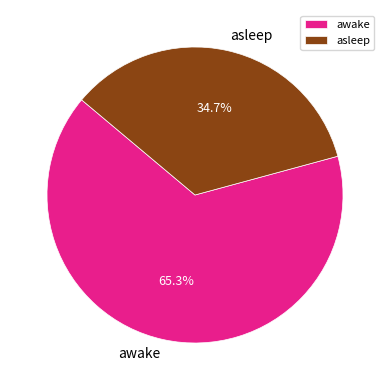

To the nearest percent, what is the average slice percentage?

50%